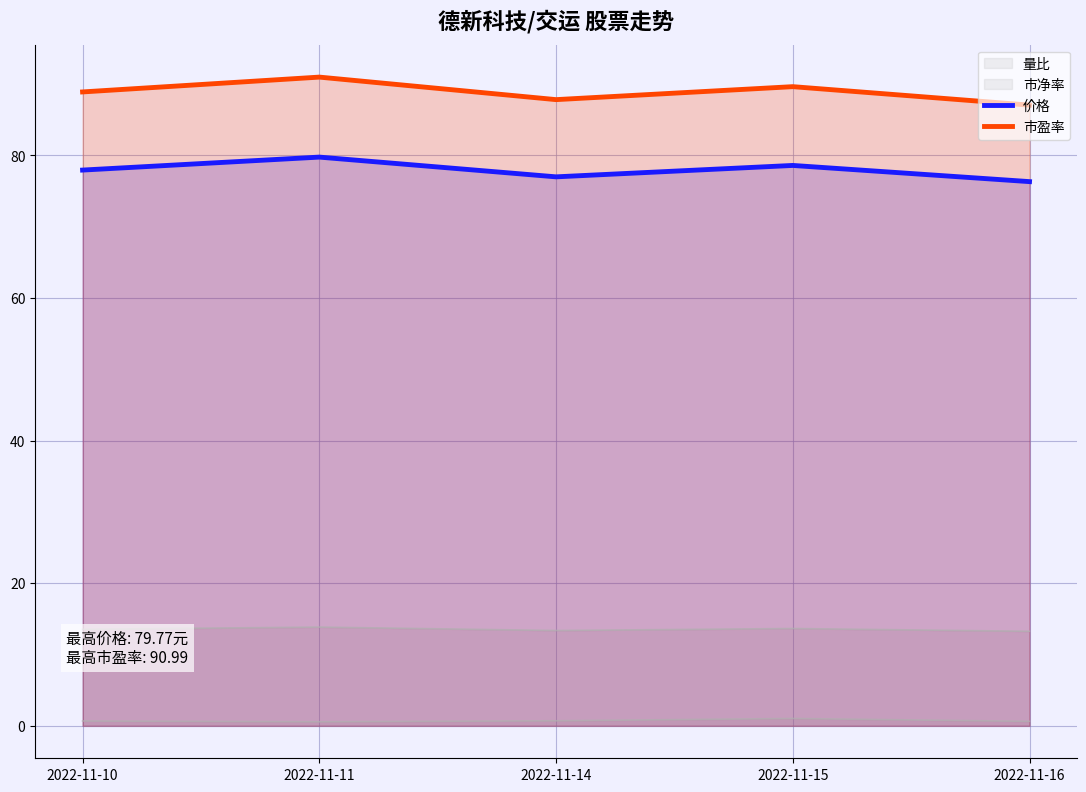

What is the sum of all 市盈率 values?

444.4